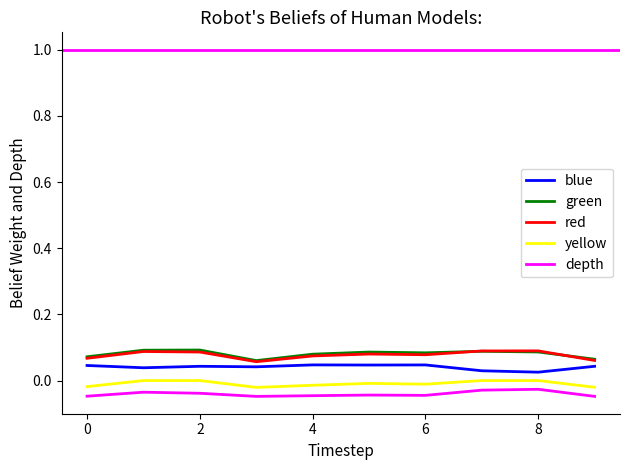

Where is the first local minimum for yellow?

3